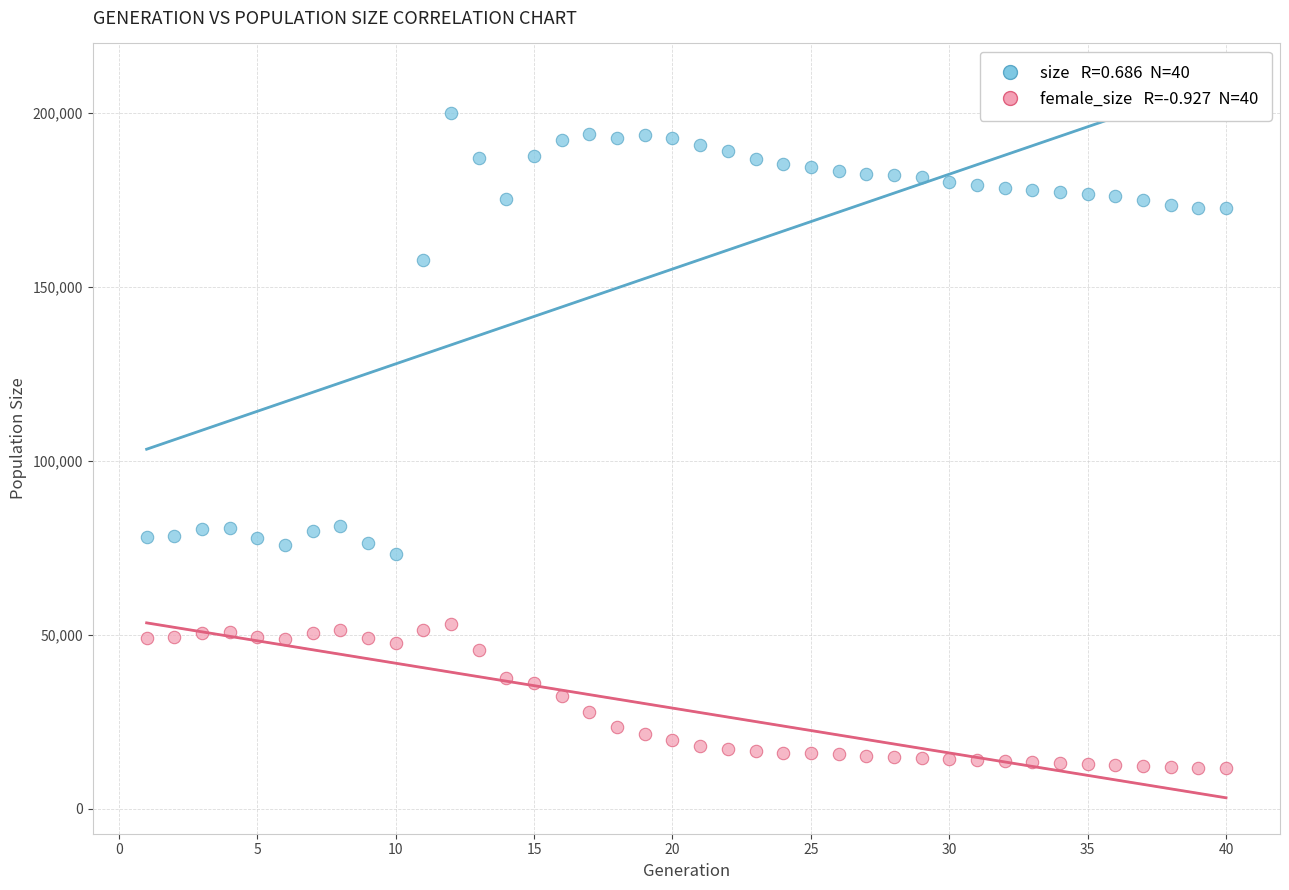

Across all data points, what is the range of Y values (max minus min)?

188324